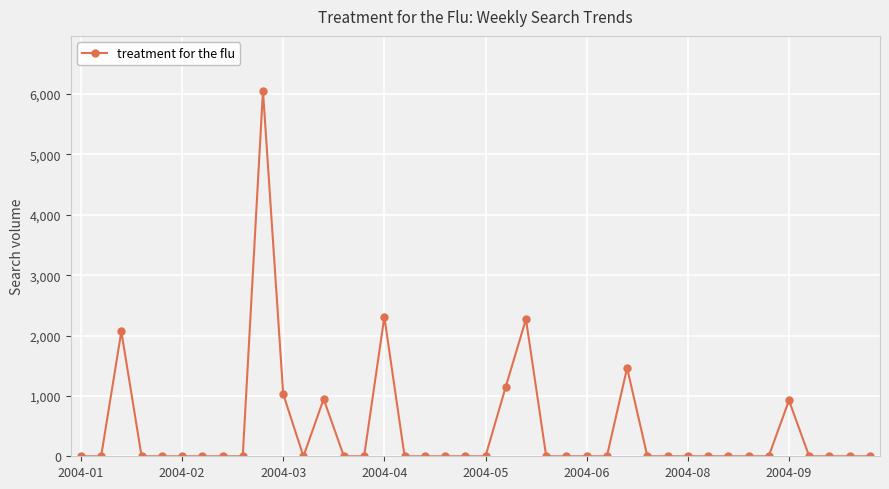

What is the greatest value displayed?

6055.7